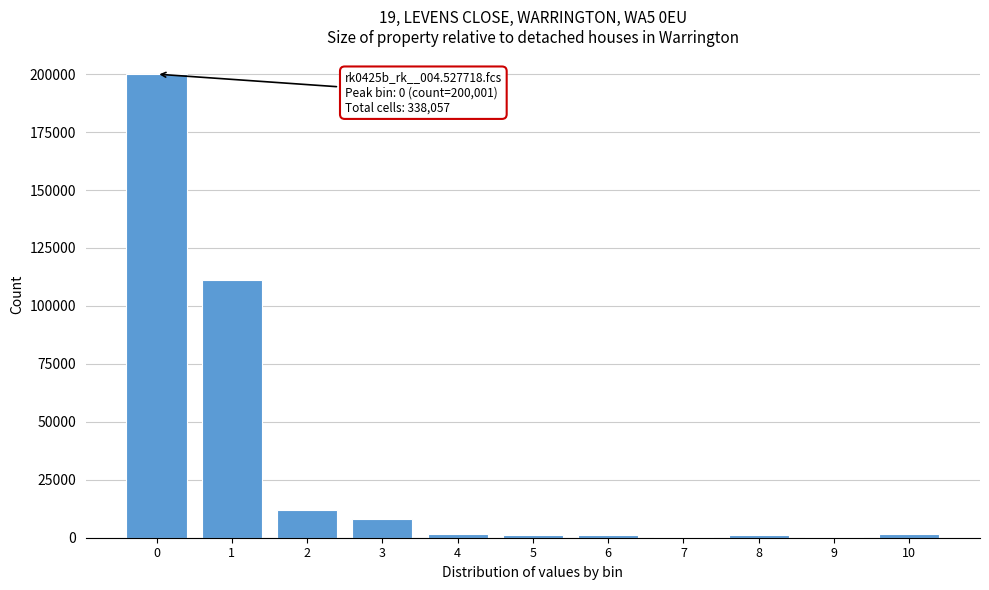

What is the maximum value shown in the chart?

200001